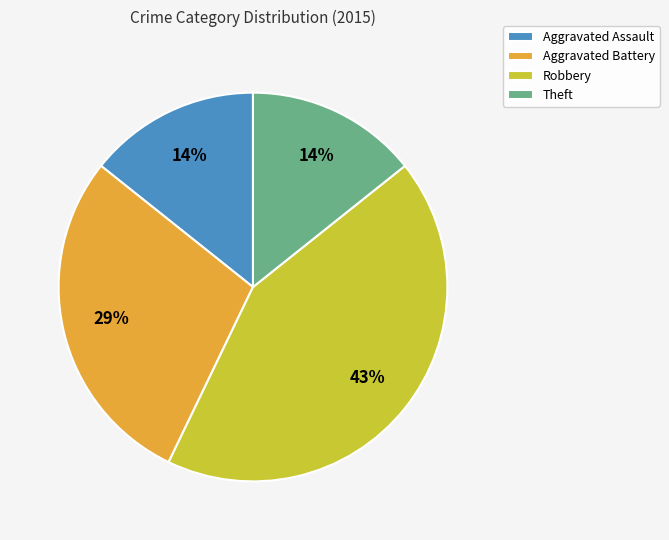

Between Robbery and Aggravated Assault, which is larger?

Robbery